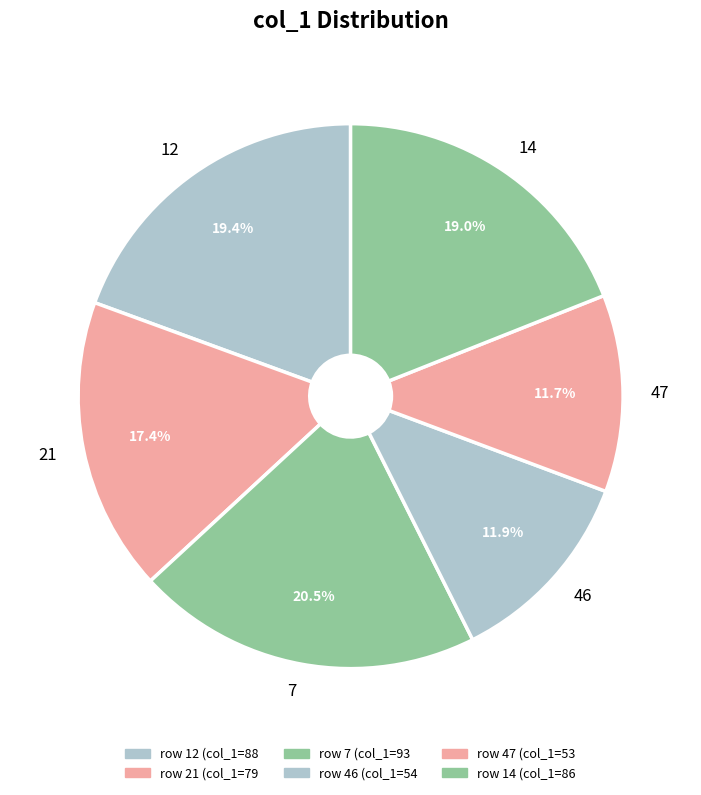

To the nearest percent, what is the difference between the 14 and 47 slice percentages?

7%